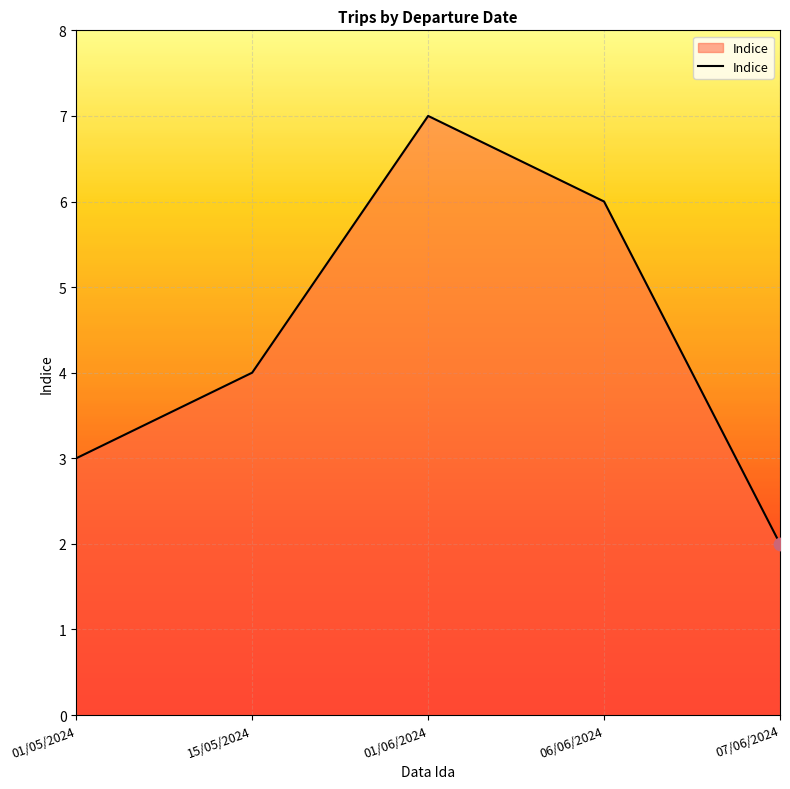

Between 07/06/2024 and 01/06/2024, which is larger?

01/06/2024